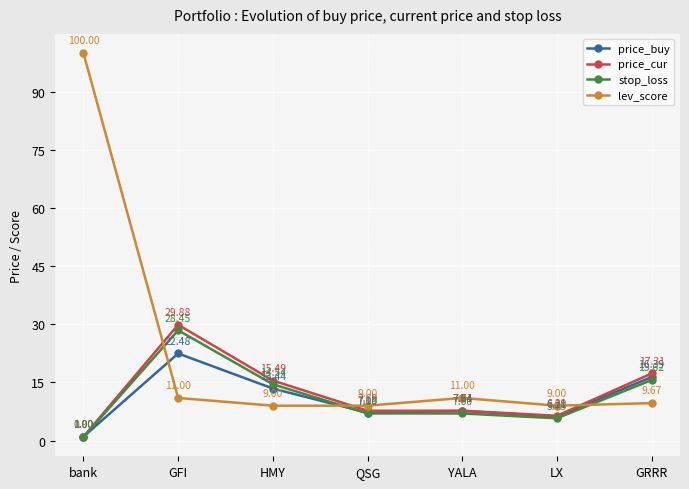

What are all the series names shown in the legend?

price_buy, price_cur, stop_loss, lev_score